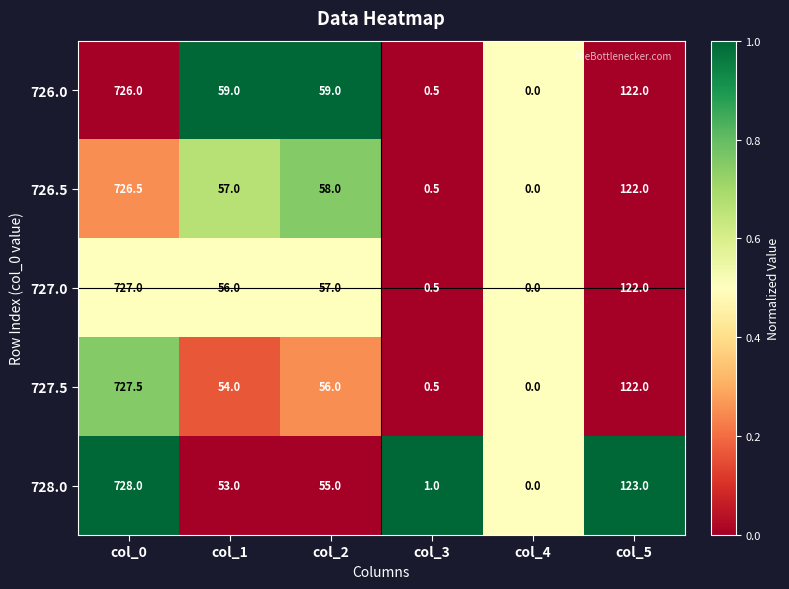

The 726.0 series shows 0.0 at col_4. True or false?

True